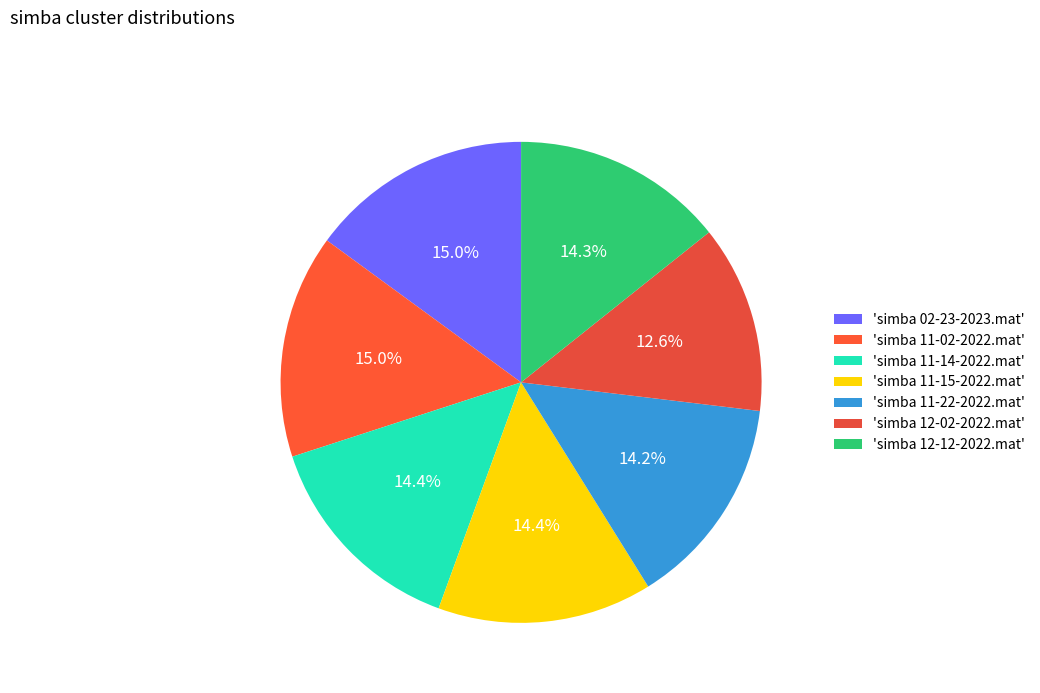

To the nearest percent, what is the average slice percentage?

14%